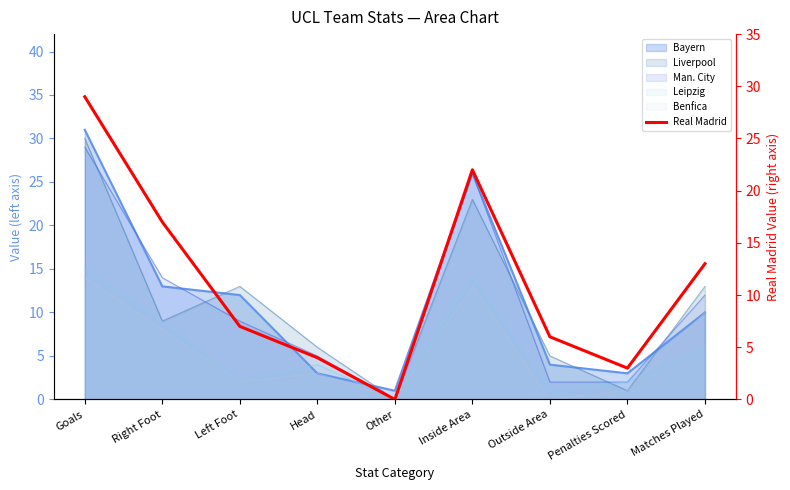

Reading left to right, transcribe all the data shown in this chart.

Goals=29	Right Foot=17	Left Foot=7	Head=4	Other=0	Inside Area=22	Outside Area=6	Penalties Scored=3	Matches Played=13